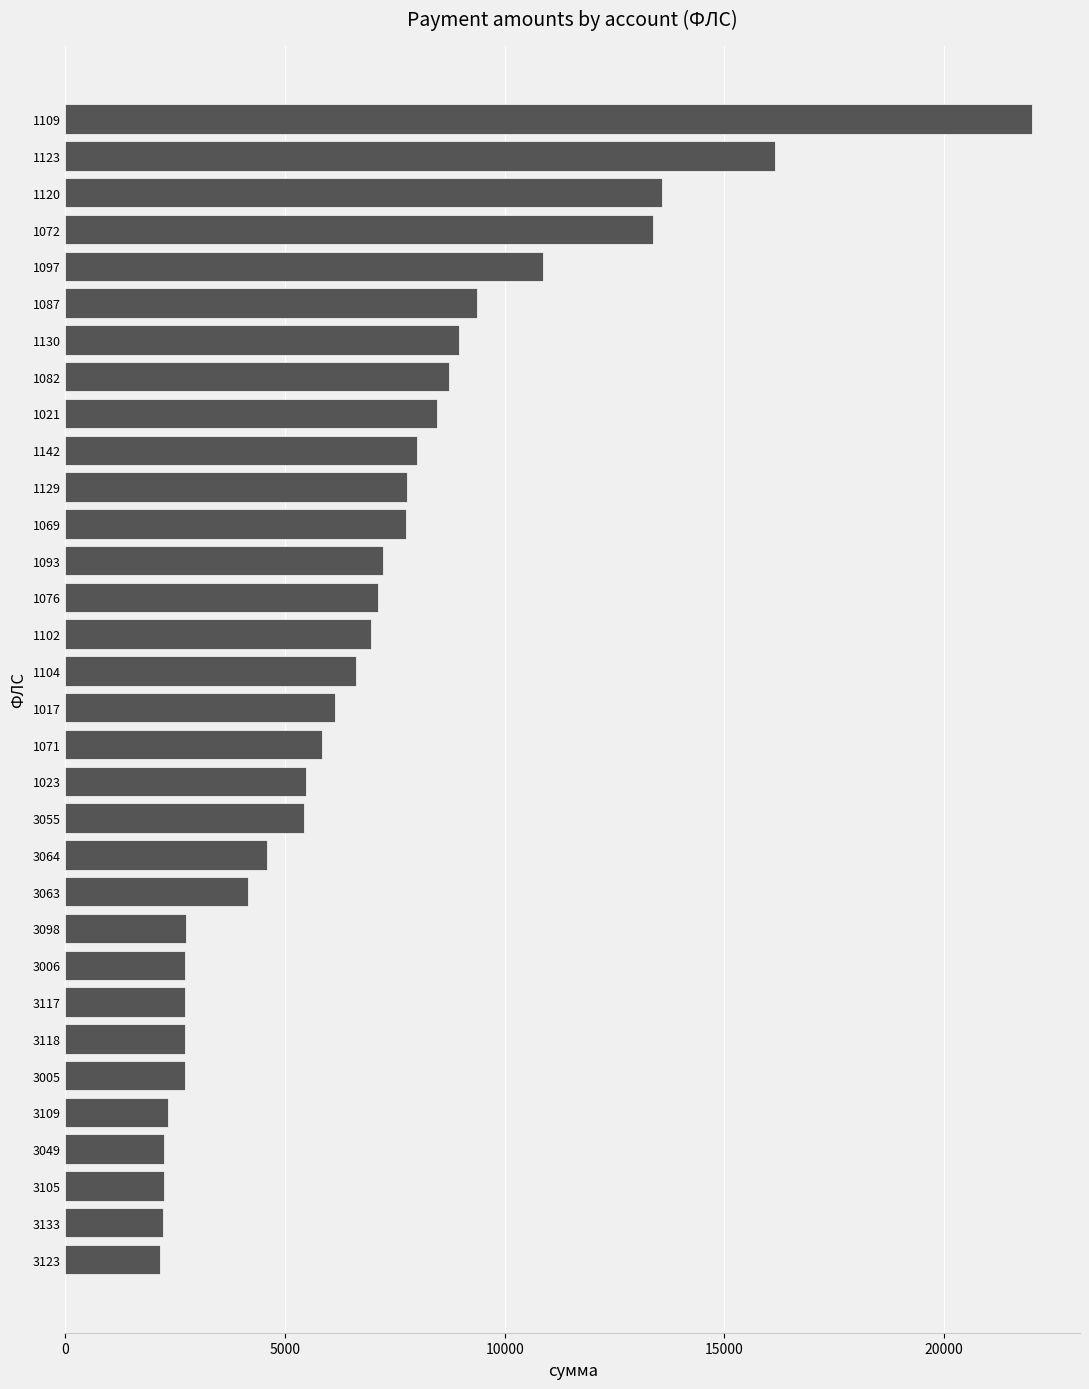

True or false: the data shows 8732.0 at 1082.

True